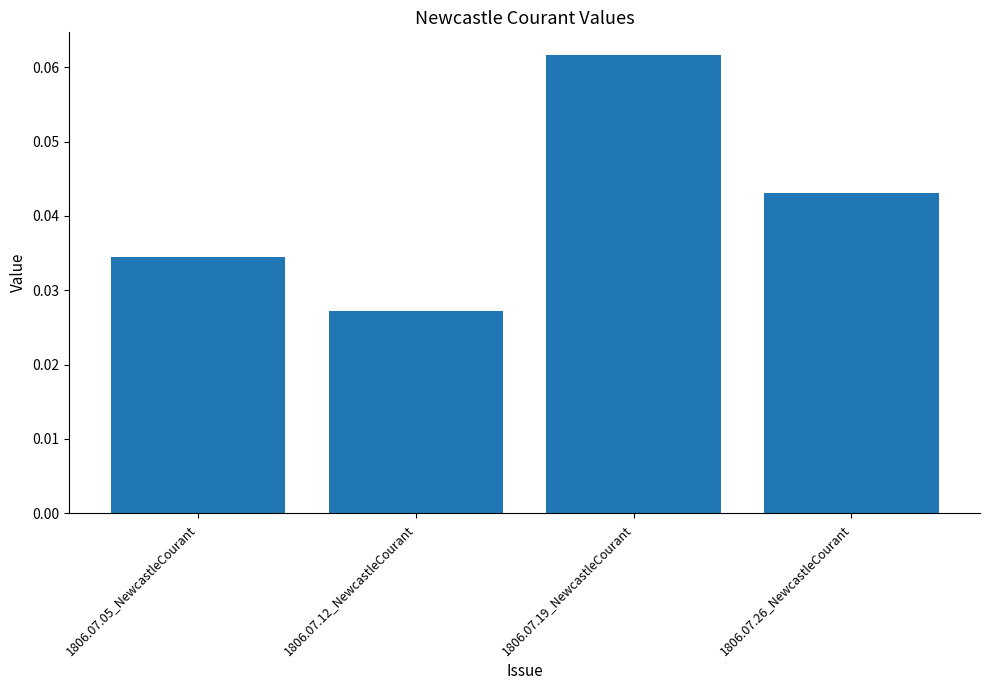

Rank the categories by value from highest to lowest.

1806.07.19_NewcastleCourant, 1806.07.26_NewcastleCourant, 1806.07.05_NewcastleCourant, 1806.07.12_NewcastleCourant